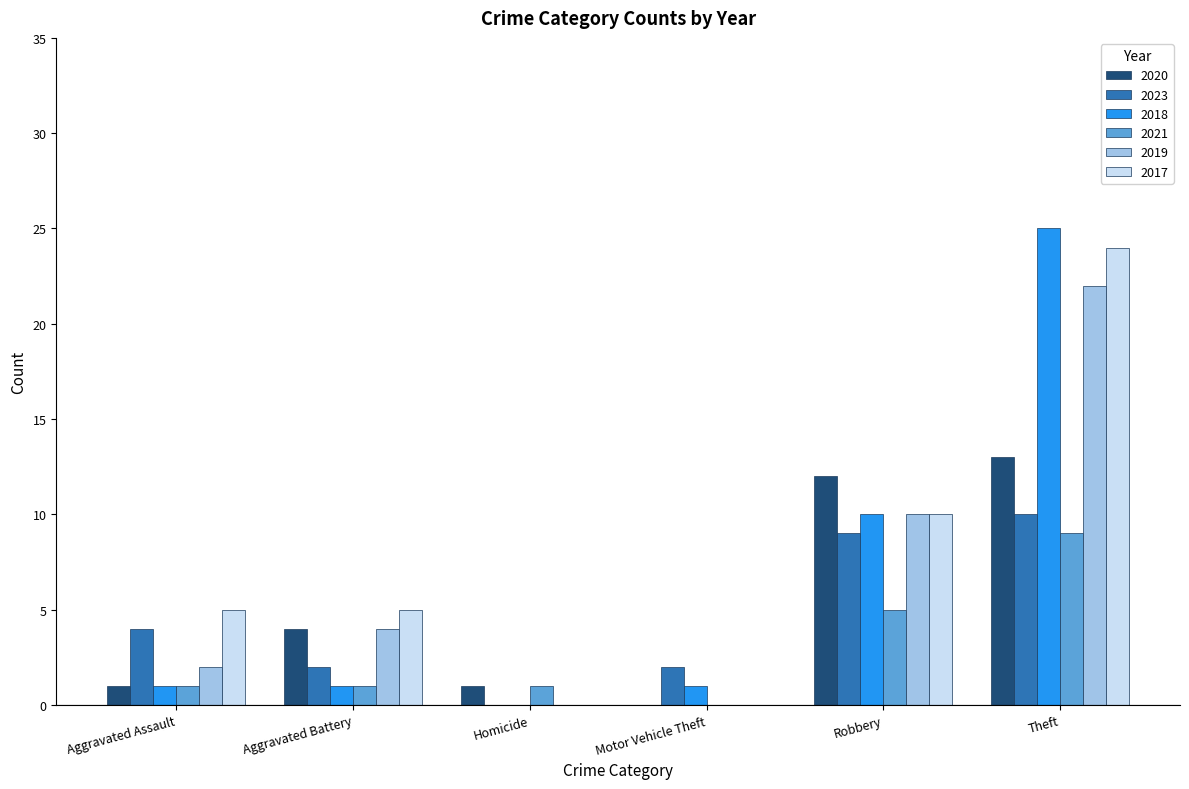

Reading left to right, list all the values displayed in this chart.

2020: 1	4	1	0	12	13
2023: 4	2	0	2	9	10
2018: 1	1	0	1	10	25
2021: 1	1	1	0	5	9
2019: 2	4	0	0	10	22
2017: 5	5	0	0	10	24